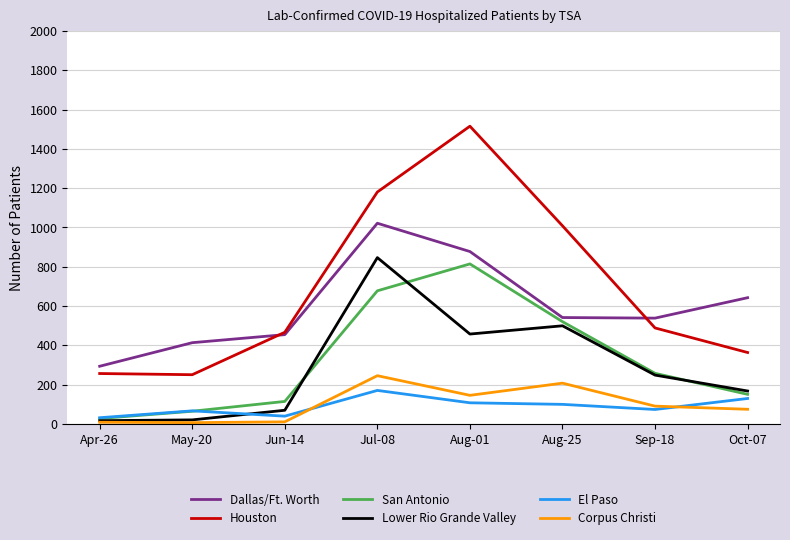

Which category has the highest value in the San Antonio series?

Aug-01